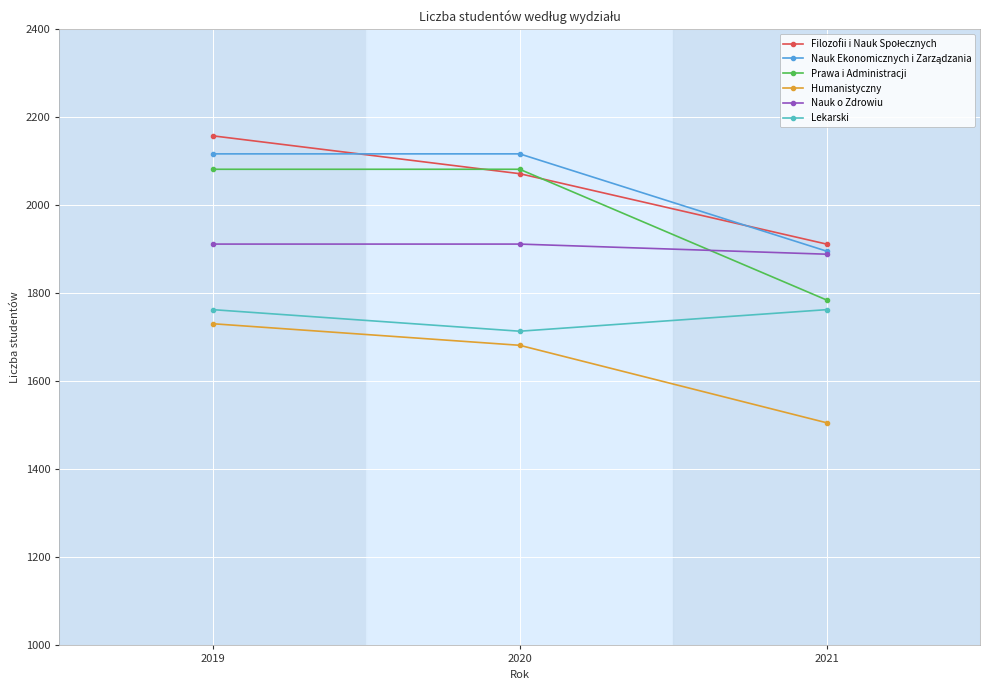

Between 2019 and 2021, which series saw the biggest shift?

Prawa i Administracji